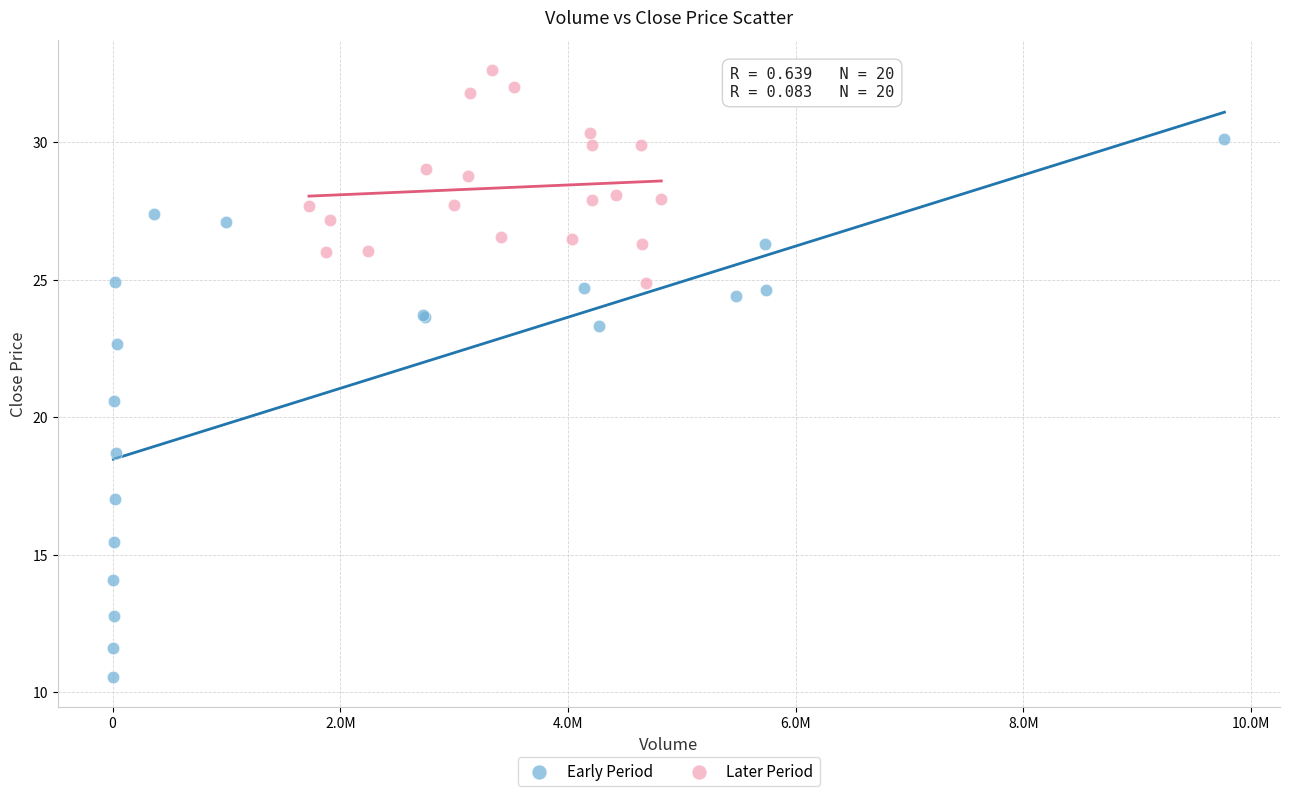

What are all the series names shown in the legend?

Early Period, Later Period